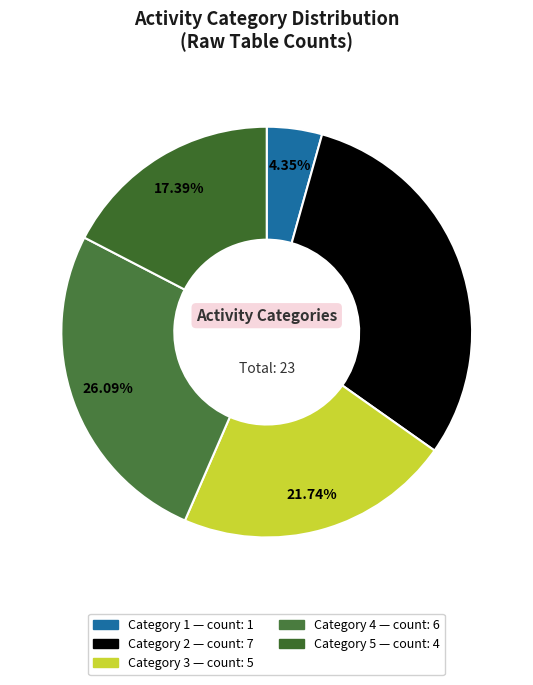

Count the number of slices in the pie.

5